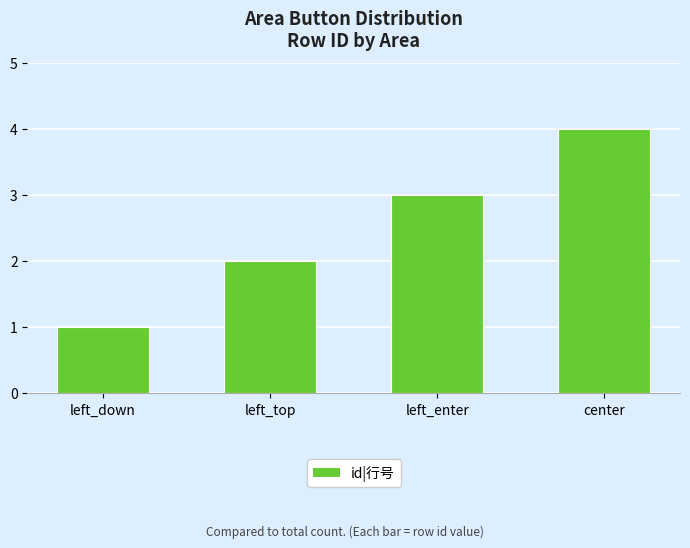

What is the minimum value shown in the chart?

1